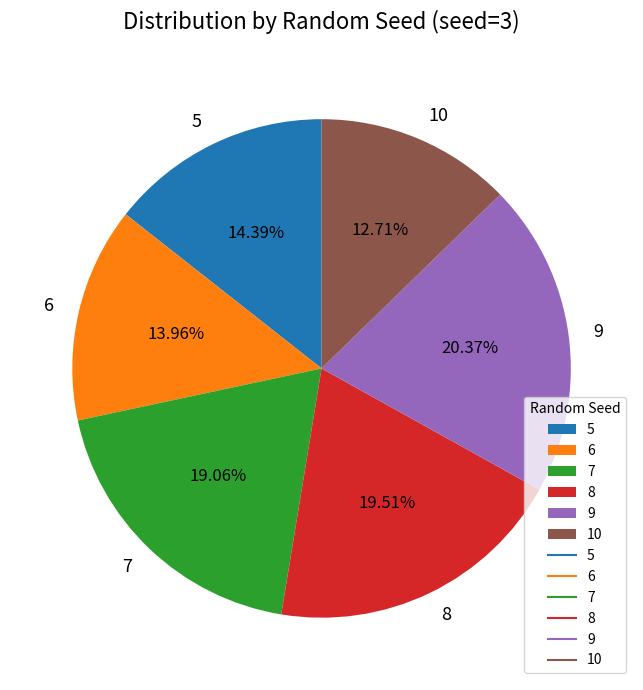

Which slice is the smallest?

10